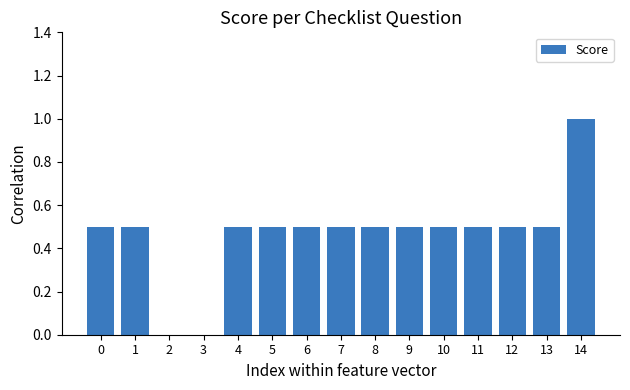

The value at 2 is 0.0. True or false?

True